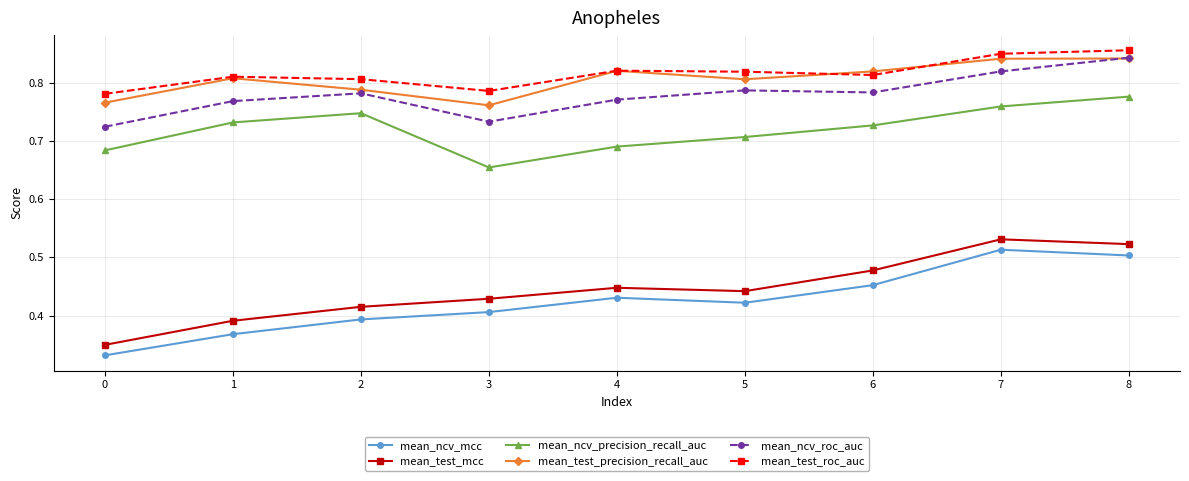

Is it true that mean_test_roc_auc equals 1.4 at 7?

False